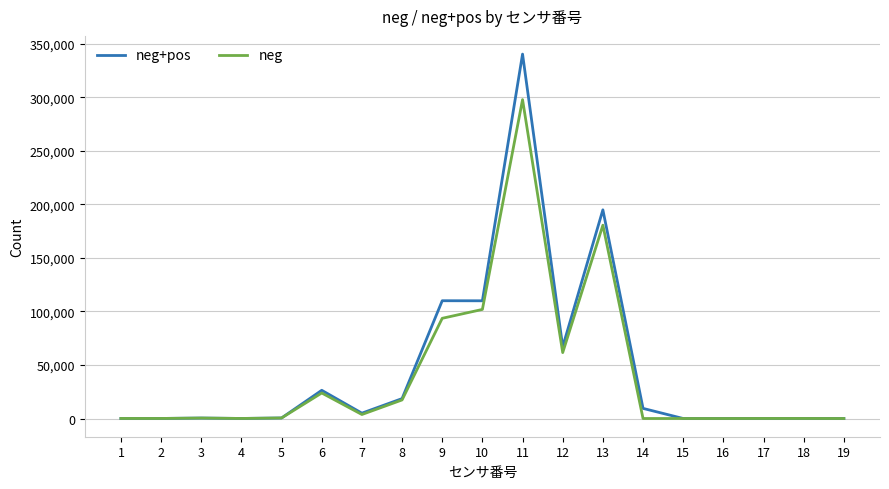

Rank the series by their maximum value, from highest to lowest.

neg+pos, neg